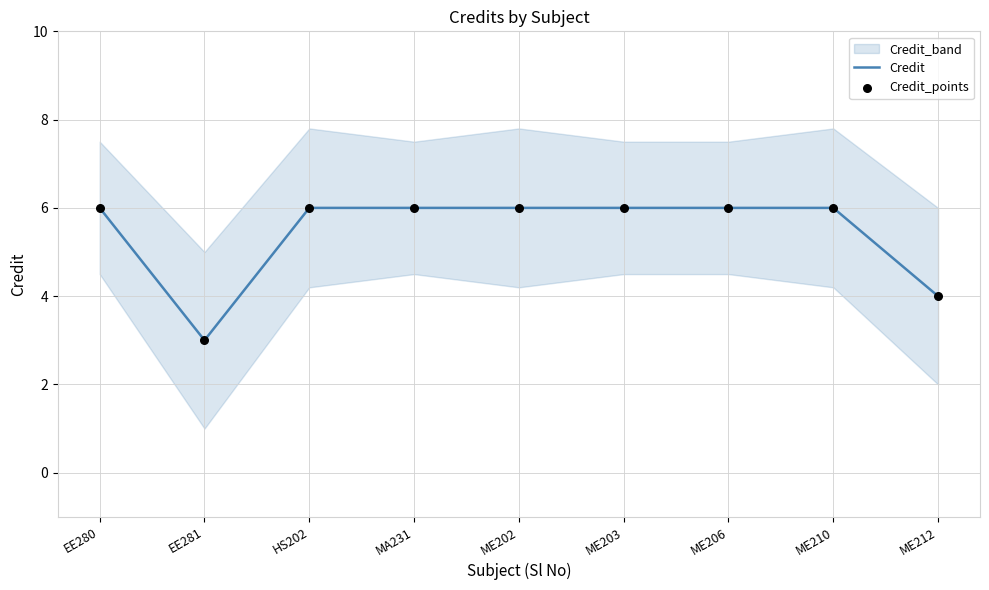

At which category is the sum across all series the highest?

EE280